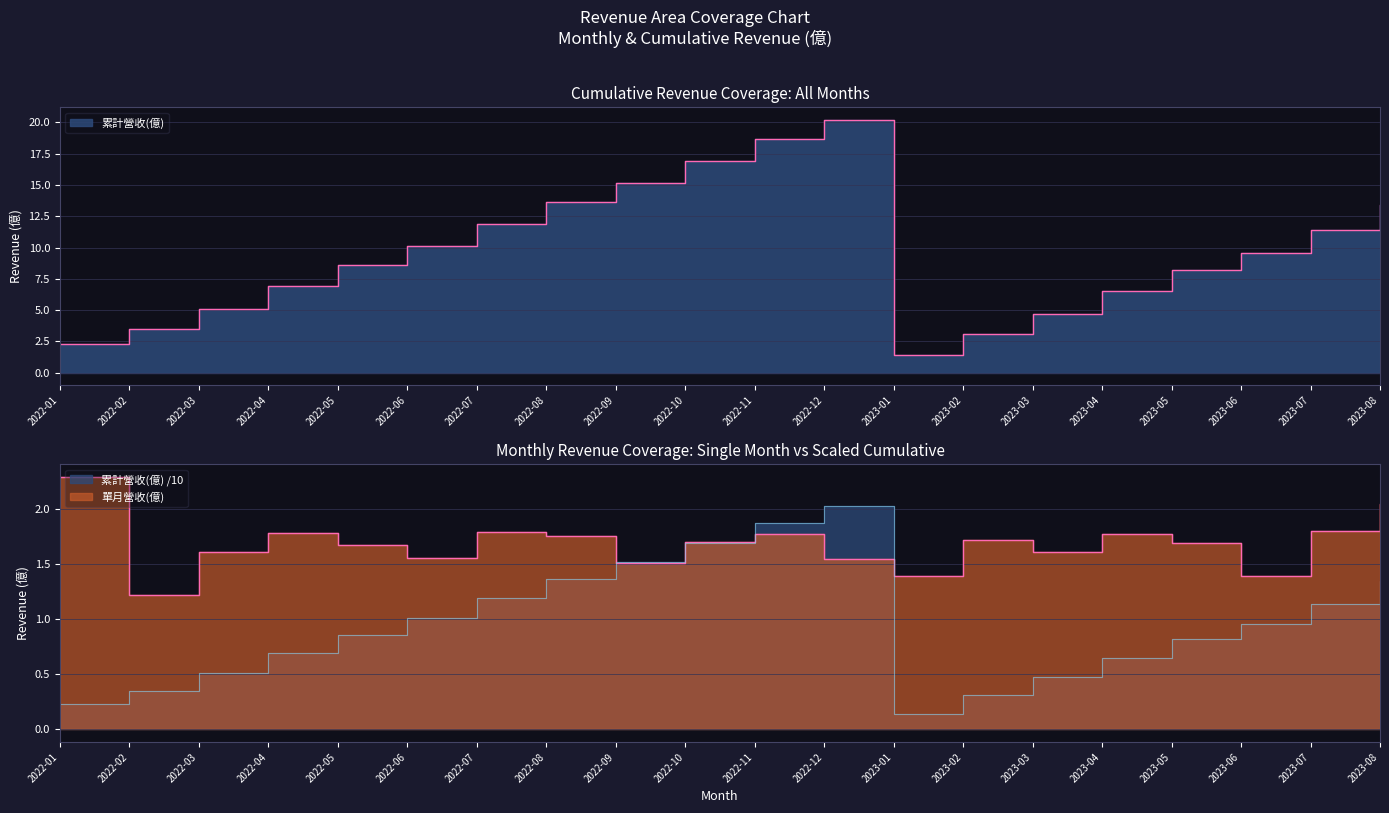

What is the label of the 12th point from the left?

2022-12